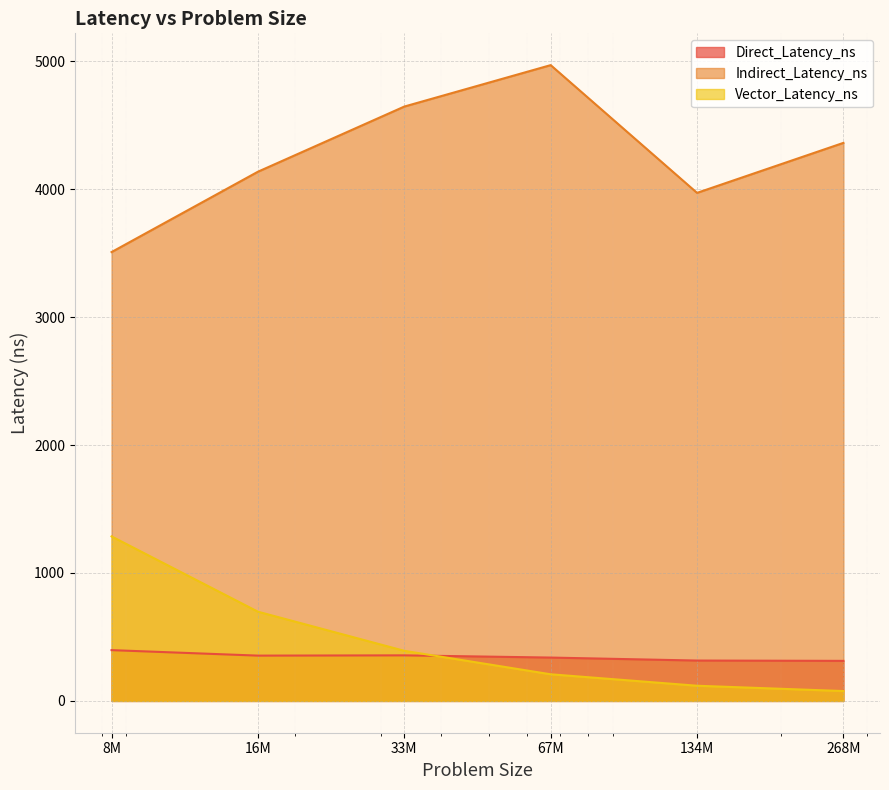

List the series in order of their peak value, highest first.

Indirect_Latency_ns, Vector_Latency_ns, Direct_Latency_ns